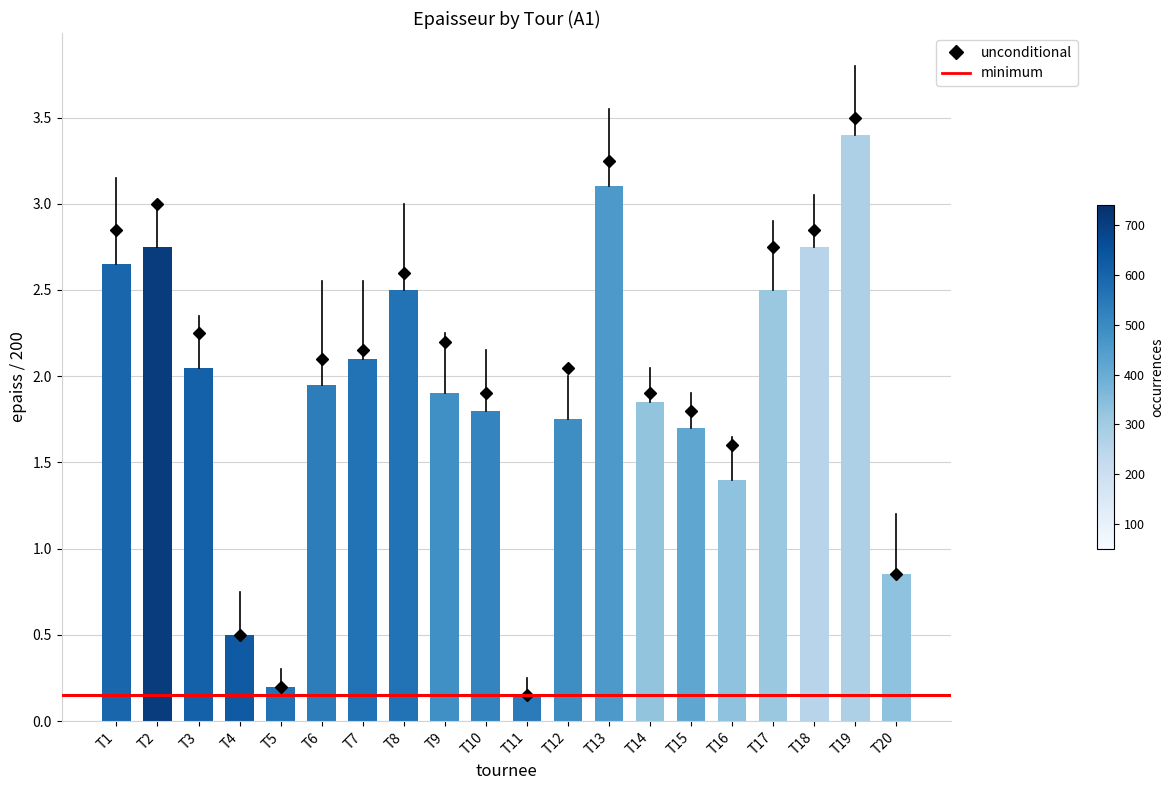

Which has a higher value, T12 or T11?

T12